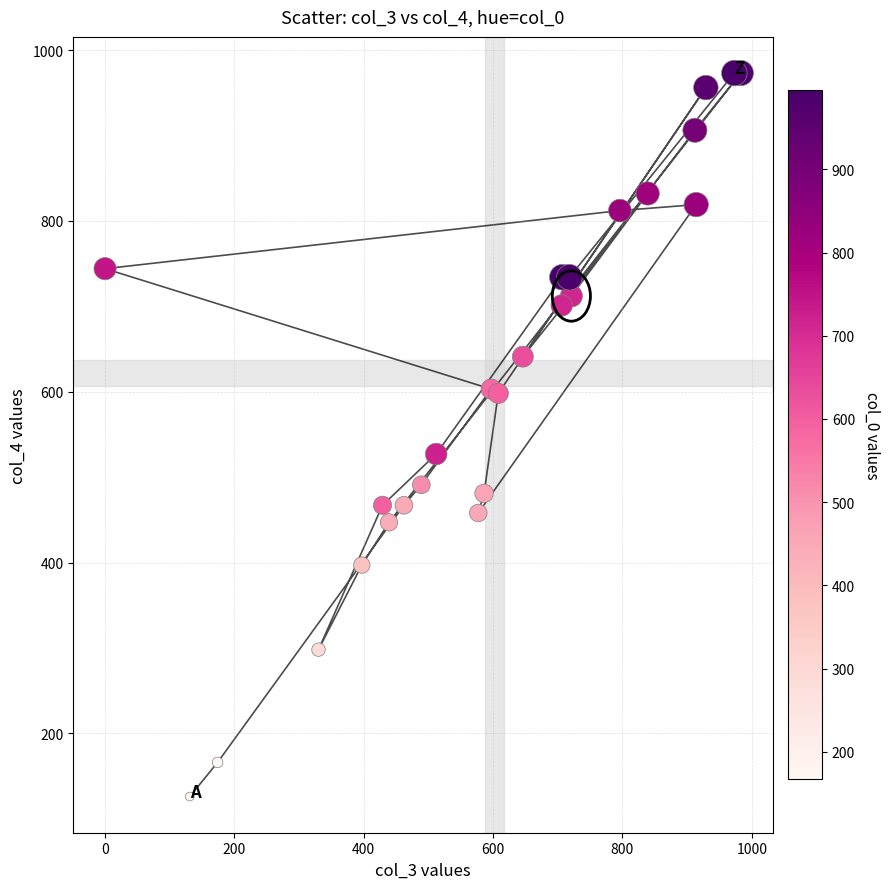

What Y value in the scatter plot is closest to 549?

527